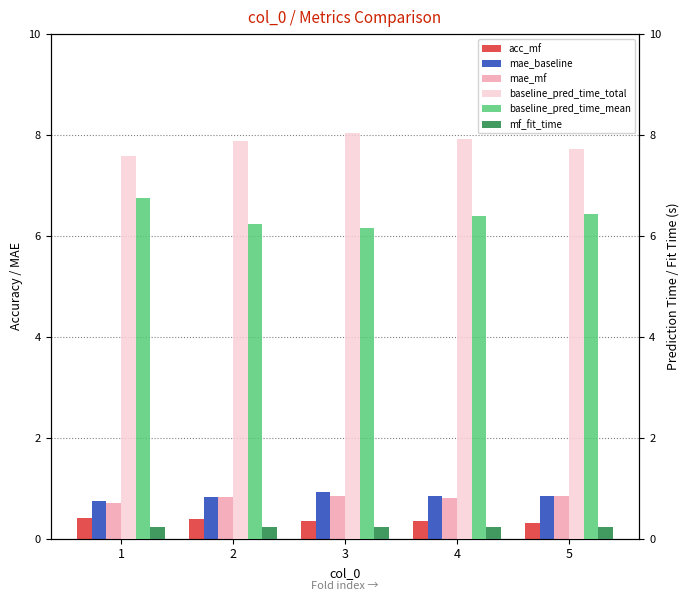

Which series has the largest range (max minus min)?

baseline_pred_time_mean